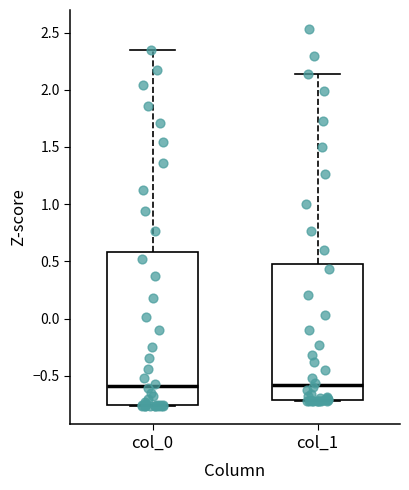

Which box is the tallest, from its lower edge to its upper edge?

col_0